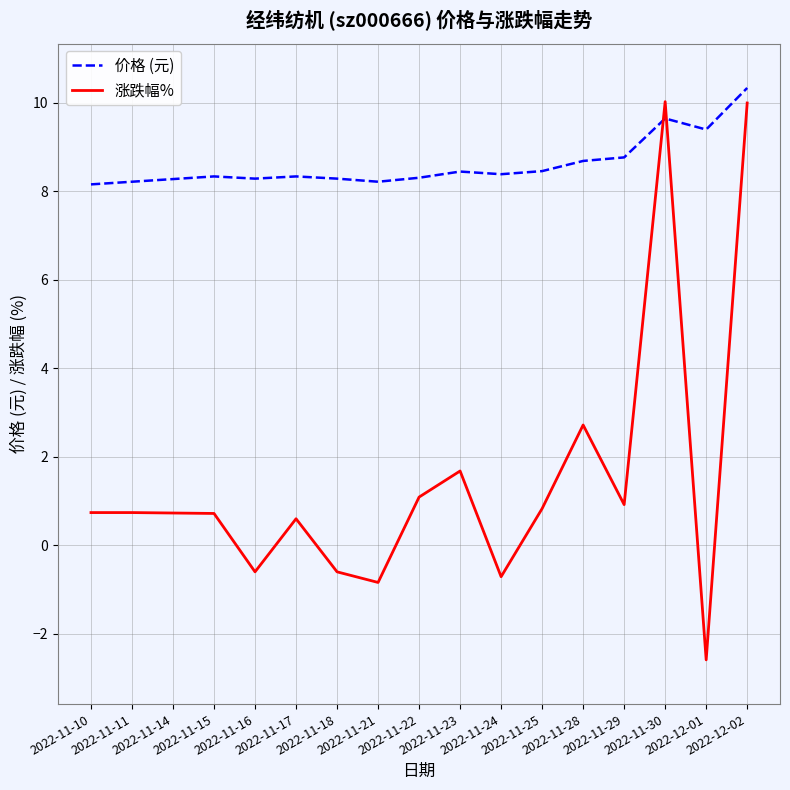

How many times do 价格 (元) and 涨跌幅% cross each other?

2